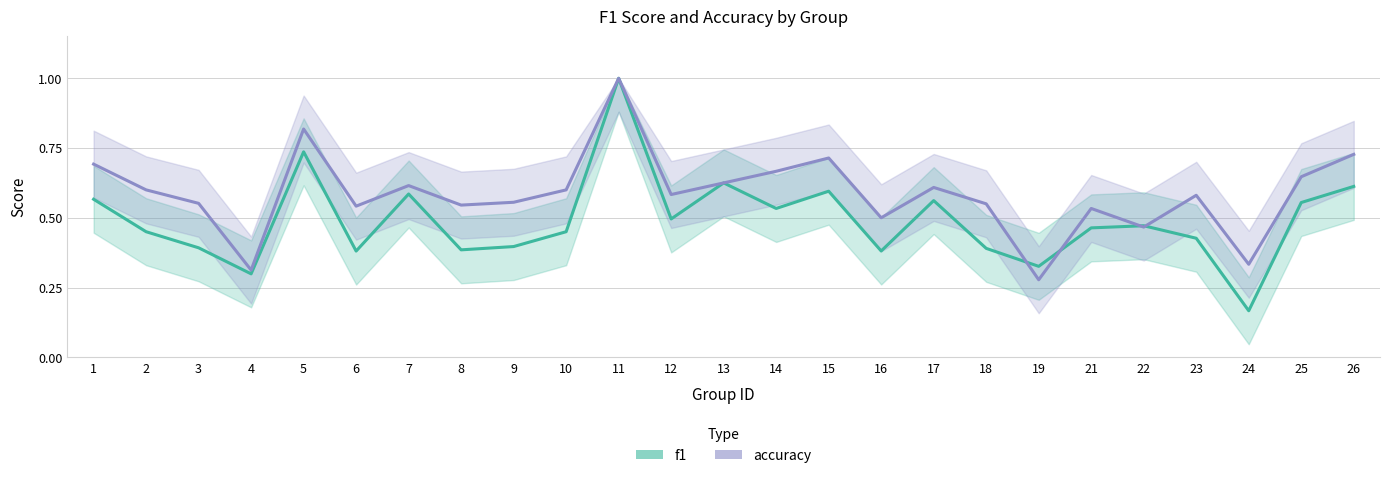

What is the spread (max minus min) of values at 2?

0.1